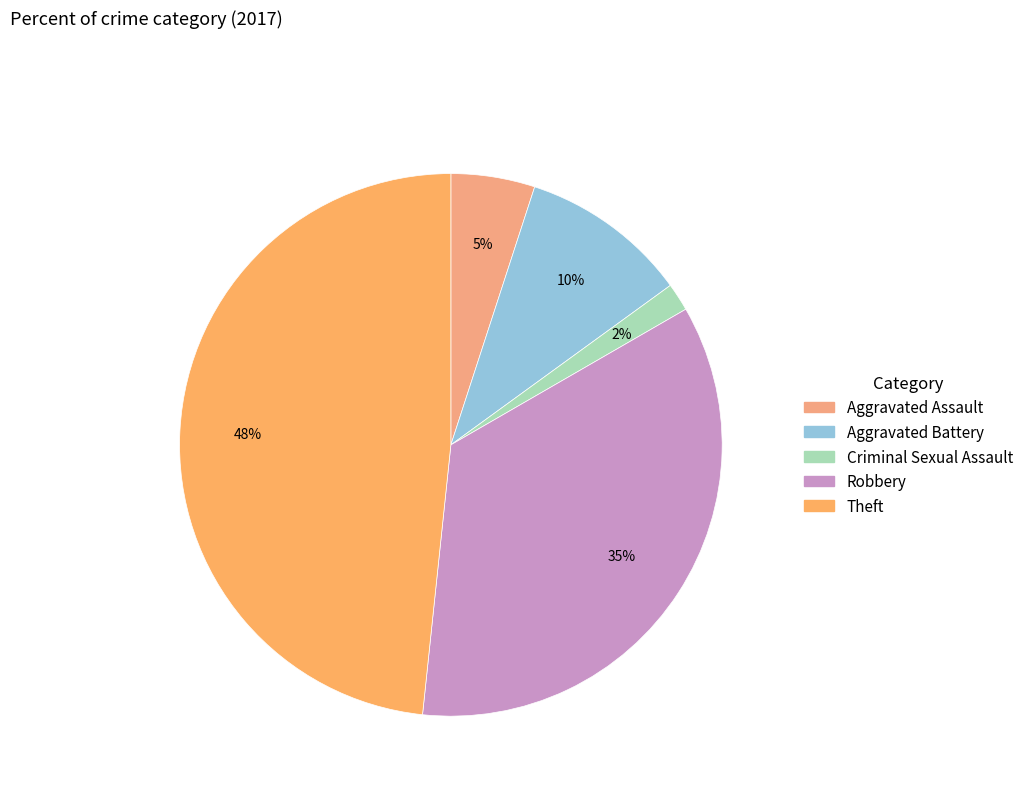

True or false: Aggravated Battery accounts for 1% of the total.

False